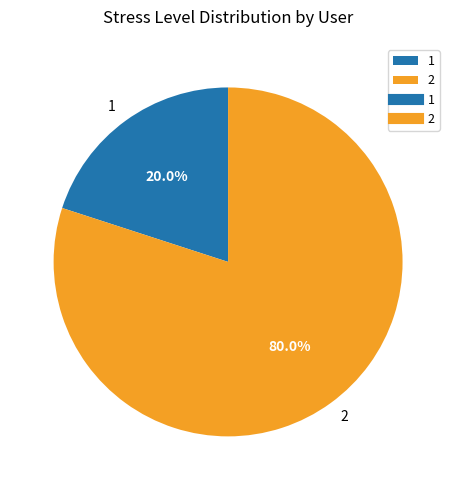

Rank the categories by value from highest to lowest.

2, 1